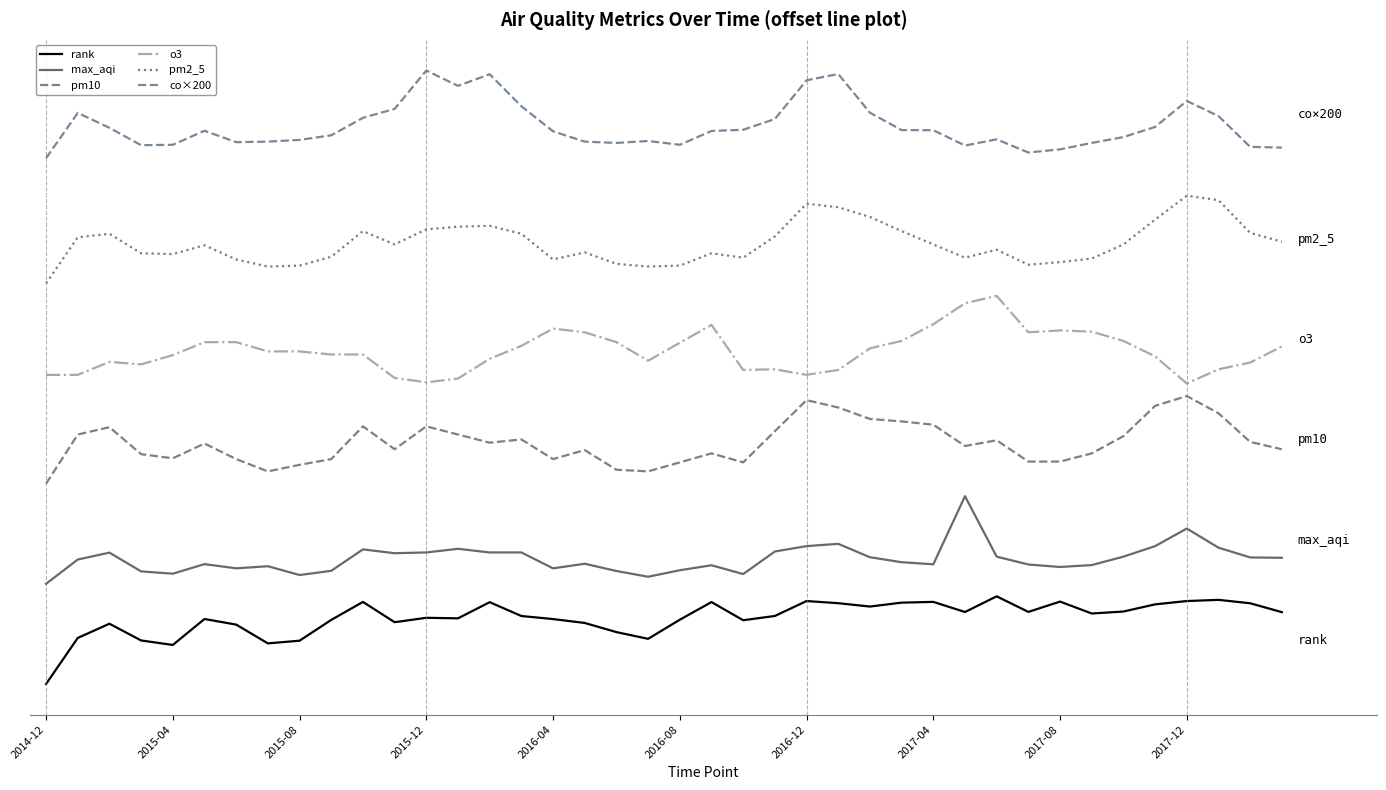

Where does the rank series first go above 54?

10